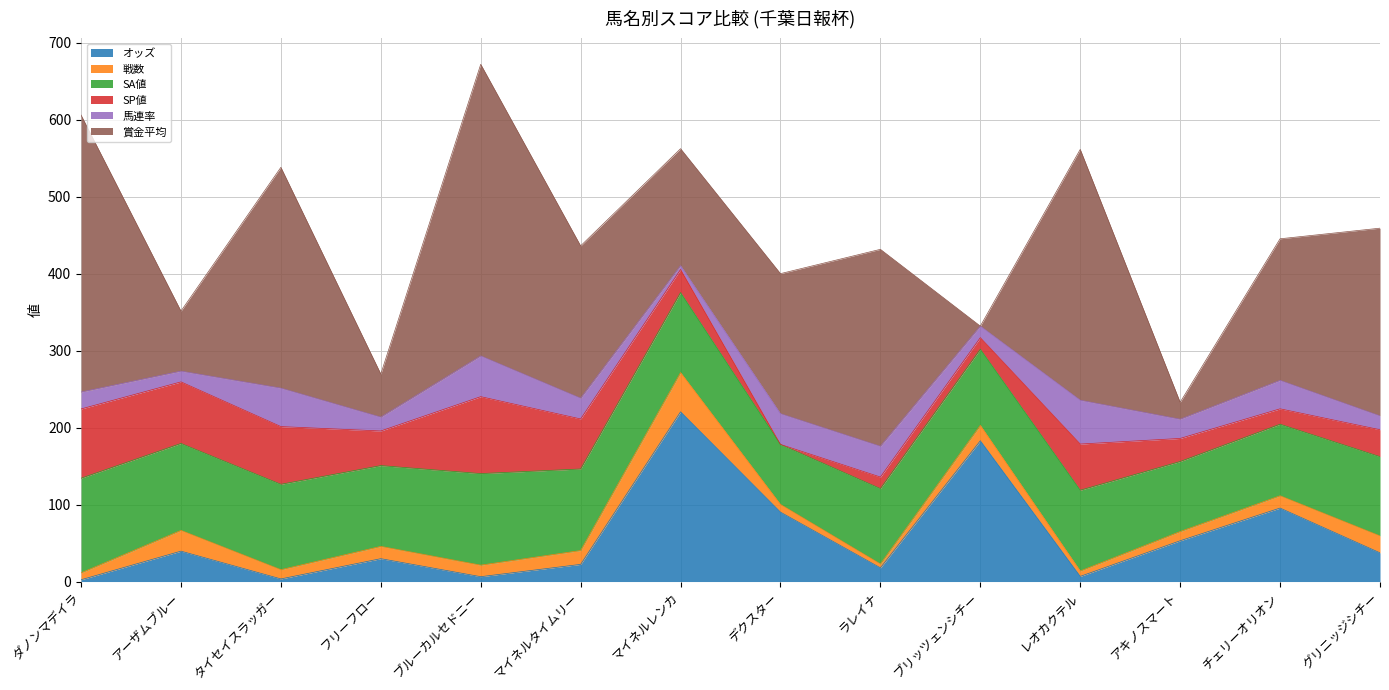

What is the sum of the 賞金平均 values at アキノスマート and フリーフロー?

78.0